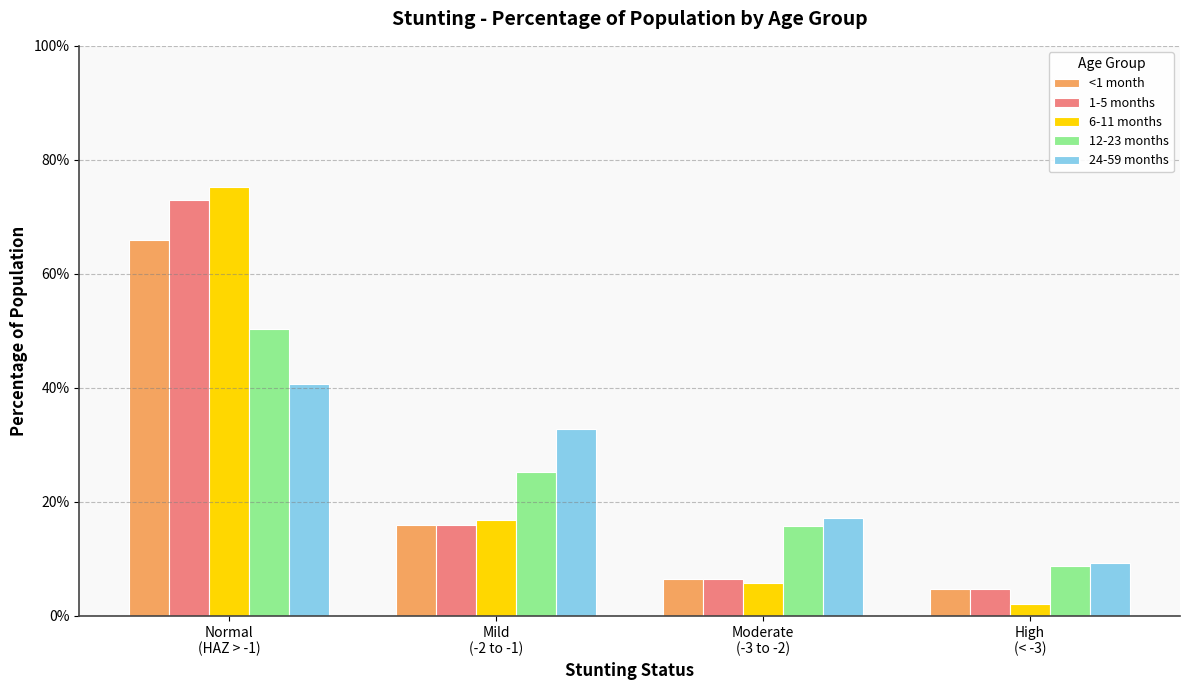

Which label corresponds to the smallest value in the chart?

High
(< -3)